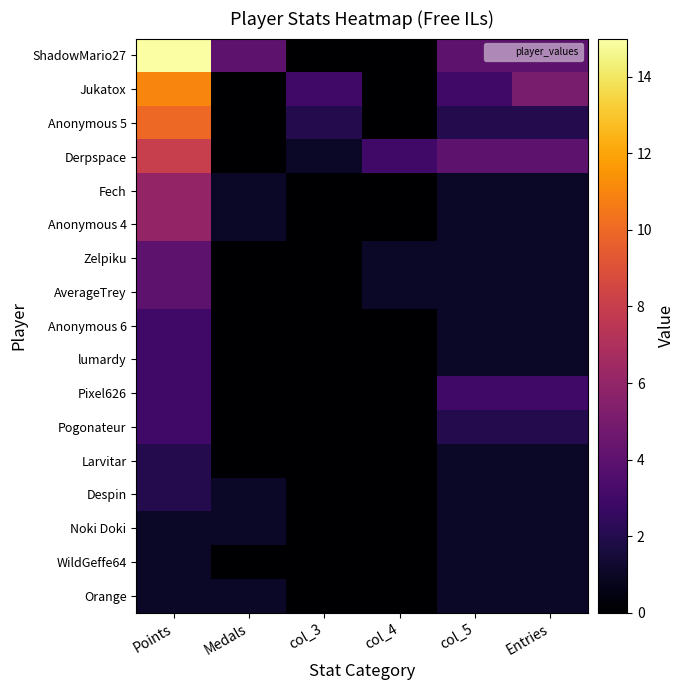

Reading left to right, what are all the values shown in this chart?

ShadowMario27: Points=15	Medals=4	col_3=0	col_4=0	col_5=4	Entries=4
Jukatox: Points=11	Medals=0	col_3=3	col_4=0	col_5=3	Entries=5
Anonymous 5: Points=10	Medals=0	col_3=2	col_4=0	col_5=2	Entries=2
Derpspace: Points=8	Medals=0	col_3=1	col_4=3	col_5=4	Entries=4
Fech: Points=6	Medals=1	col_3=0	col_4=0	col_5=1	Entries=1
Anonymous 4: Points=6	Medals=1	col_3=0	col_4=0	col_5=1	Entries=1
Zelpiku: Points=4	Medals=0	col_3=0	col_4=1	col_5=1	Entries=1
AverageTrey: Points=4	Medals=0	col_3=0	col_4=1	col_5=1	Entries=1
Anonymous 6: Points=3	Medals=0	col_3=0	col_4=0	col_5=1	Entries=1
lumardy: Points=3	Medals=0	col_3=0	col_4=0	col_5=1	Entries=1
Pixel626: Points=3	Medals=0	col_3=0	col_4=0	col_5=3	Entries=3
Pogonateur: Points=3	Medals=0	col_3=0	col_4=0	col_5=2	Entries=2
Larvitar: Points=2	Medals=0	col_3=0	col_4=0	col_5=1	Entries=1
Despin: Points=2	Medals=1	col_3=0	col_4=0	col_5=1	Entries=1
Noki Doki: Points=1	Medals=1	col_3=0	col_4=0	col_5=1	Entries=1
WildGeffe64: Points=1	Medals=0	col_3=0	col_4=0	col_5=1	Entries=1
Orange: Points=1	Medals=1	col_3=0	col_4=0	col_5=1	Entries=1